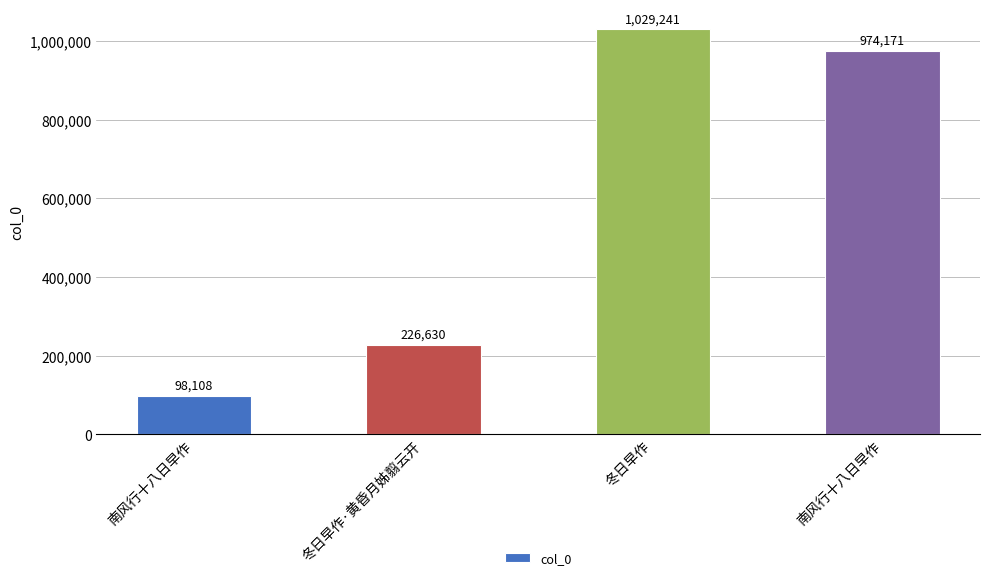

Reading right to left, list all the values displayed in this chart.

南风行十八日早作=974171	冬日早作=1029241	冬日早作·黄昏月姊翦云开=226630	南风行十八日早作=98108